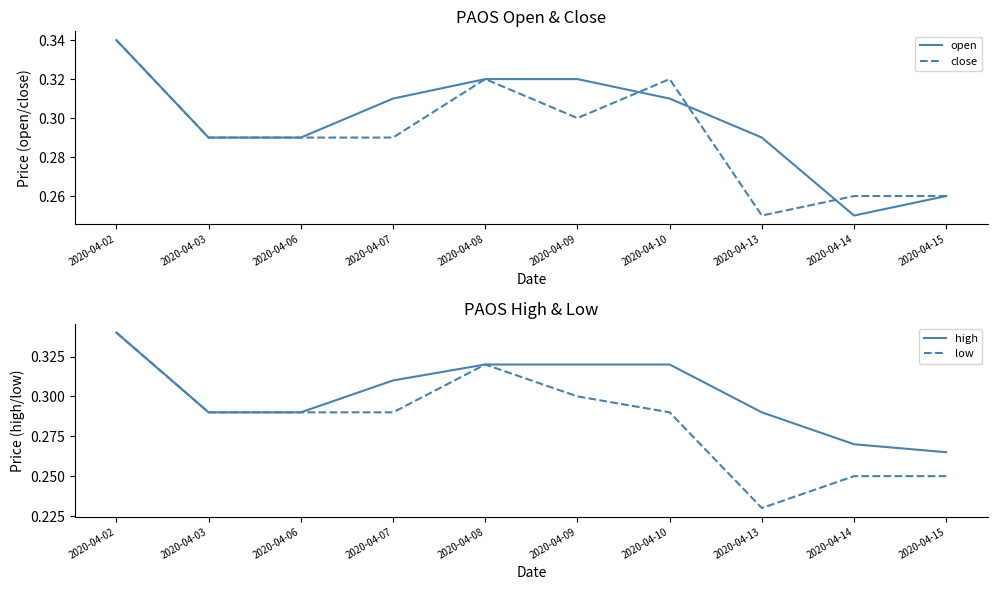

True or false: close and low cross at least once.

False